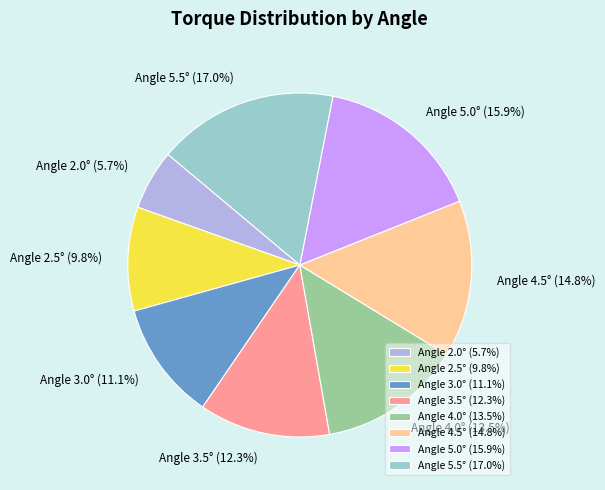

Approximately how many times larger is the value at Angle 2.0° compared to Angle 3.0°?

0.5